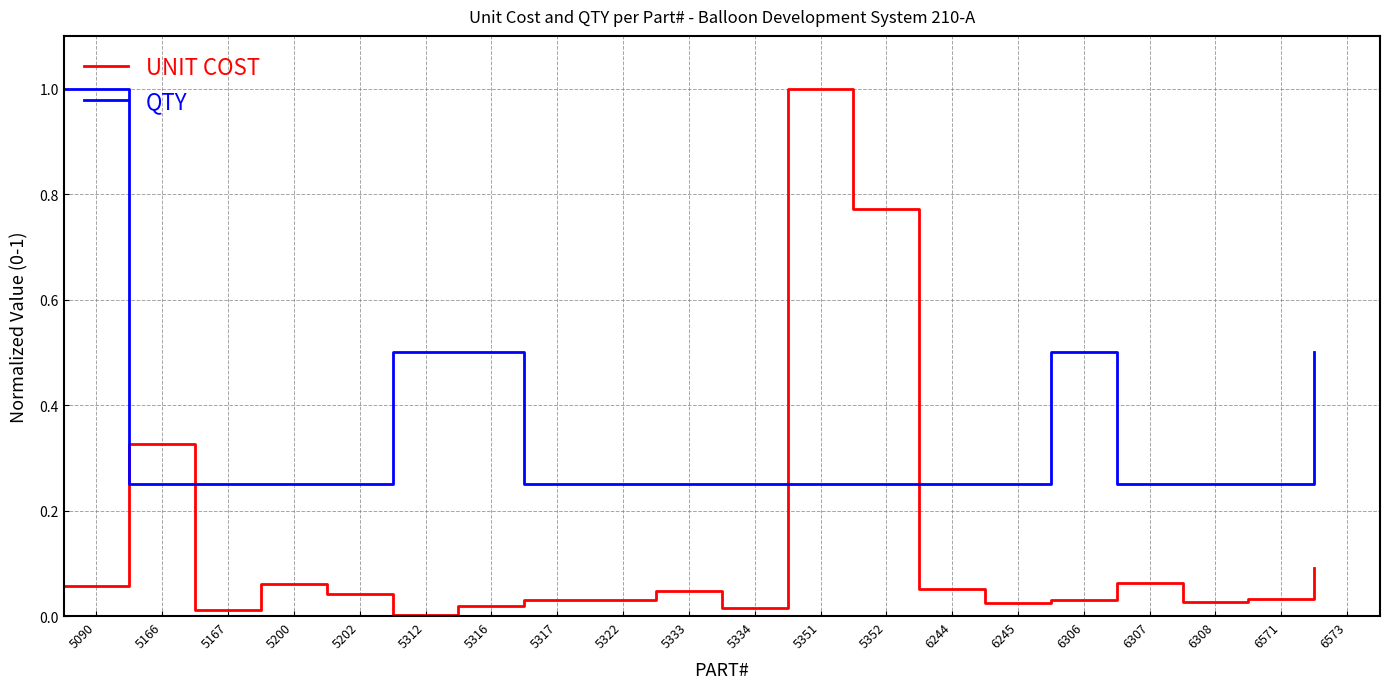

What is the difference between the maximum and minimum values in the UNIT COST series?

1.0